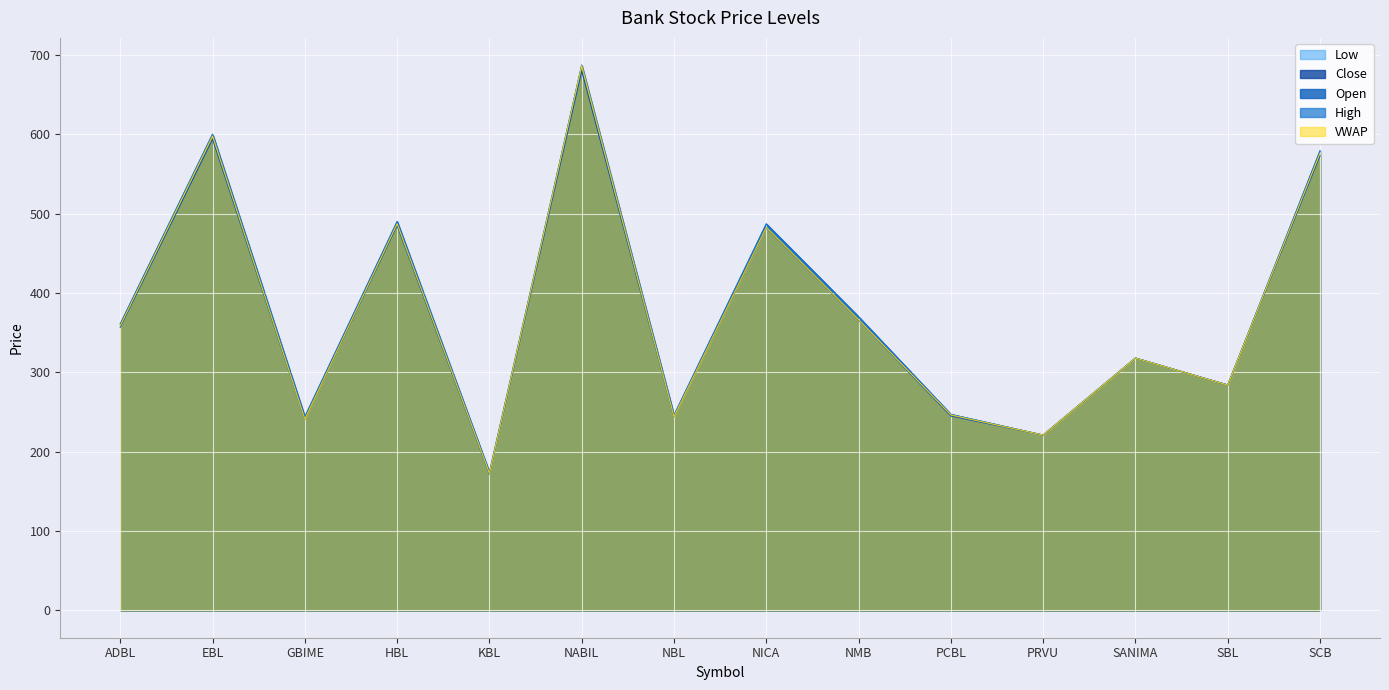

At how many categories does at least one series exceed 638?

1